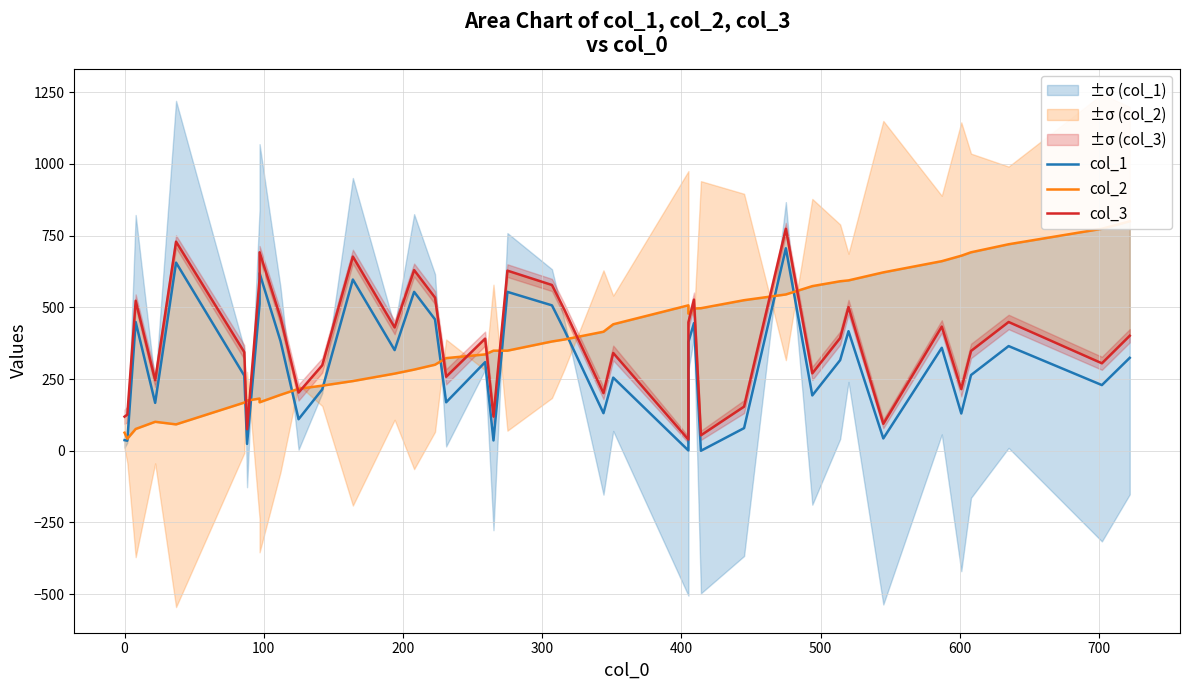

True or false: col_2 and col_3 cross at least once.

True